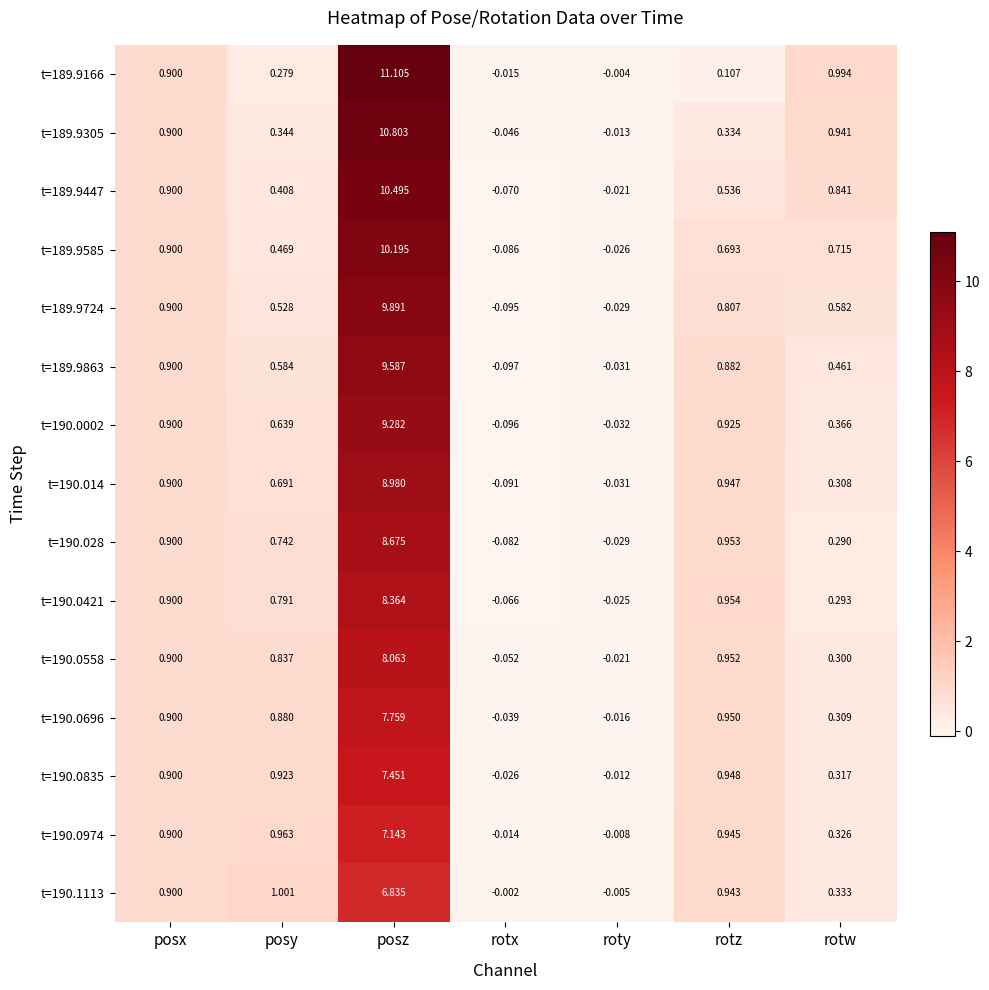

How many series are shown in this chart?

15